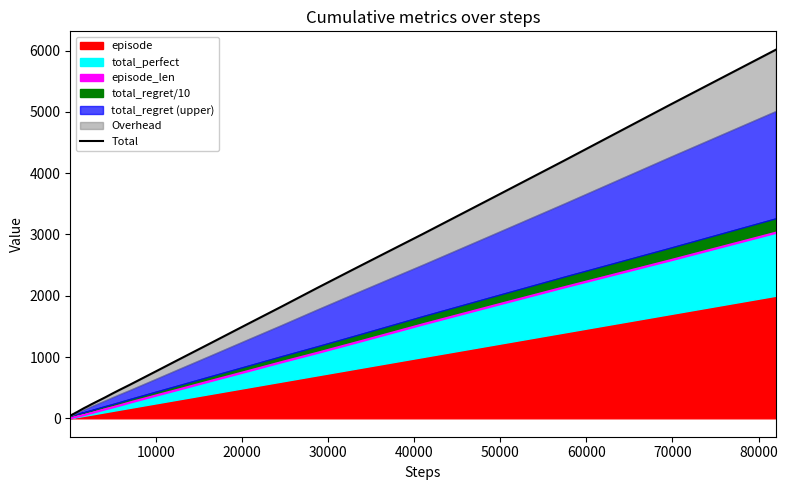

How many data points are above 284?

19